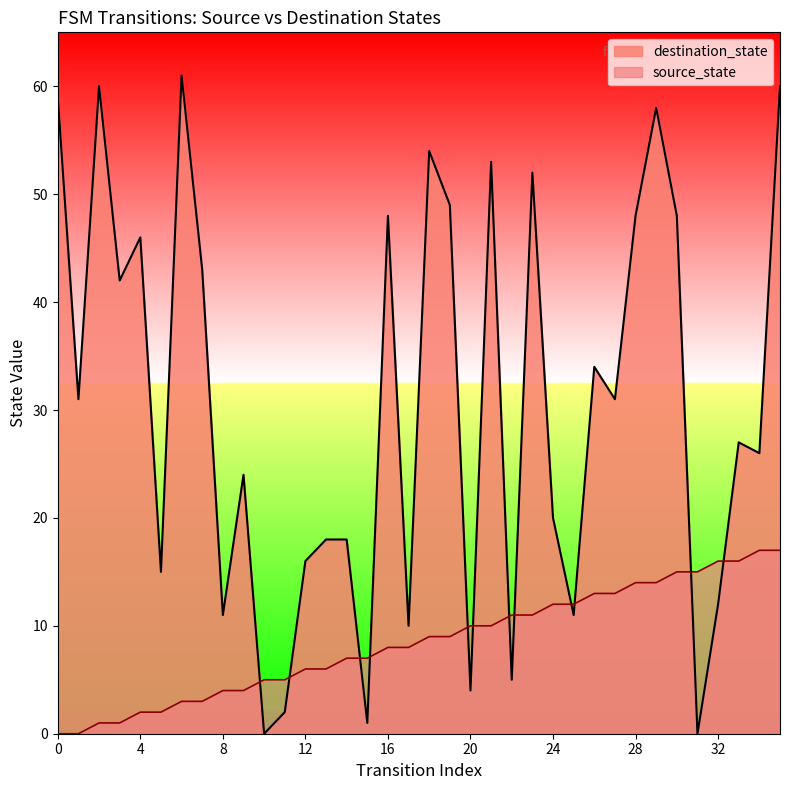

How many data points does each series have?

36